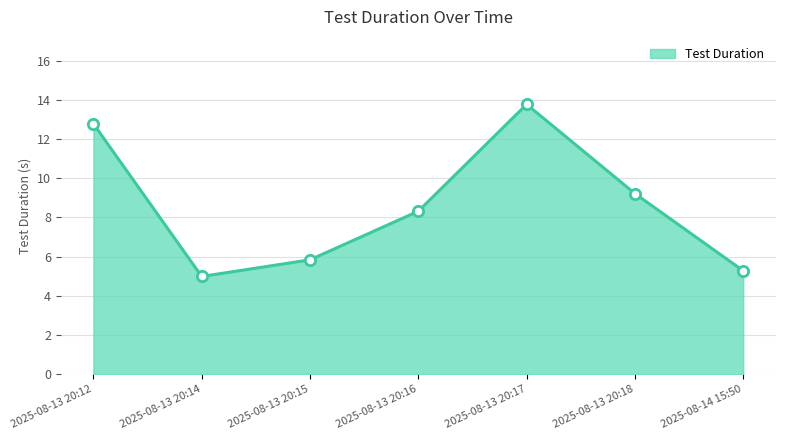

What is the change in value from 2025-08-13 20:14 to 2025-08-13 20:18?

+4.2